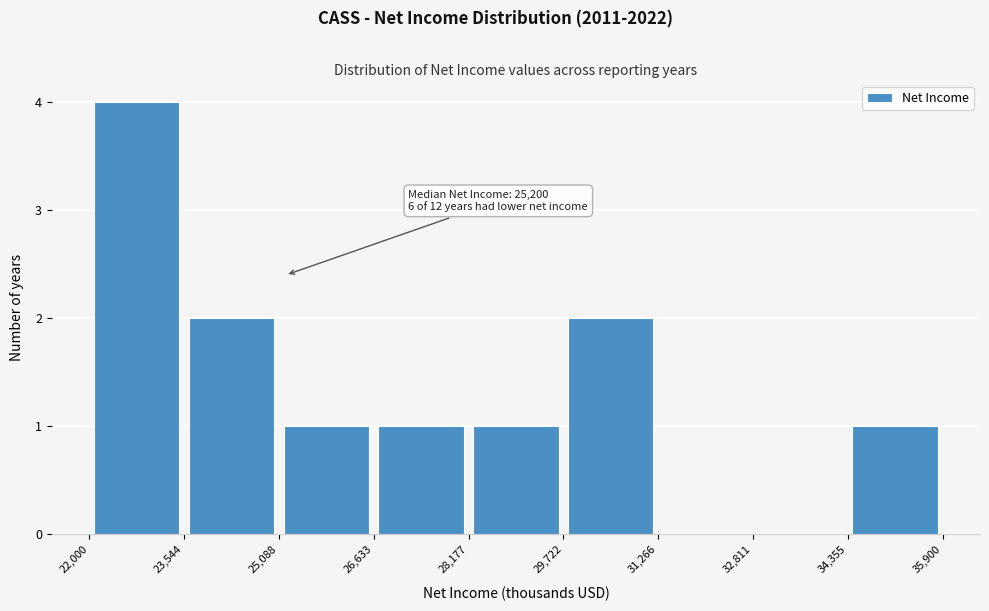

Over which range of the x-axis is the bar tallest?

22,000 to 23,544